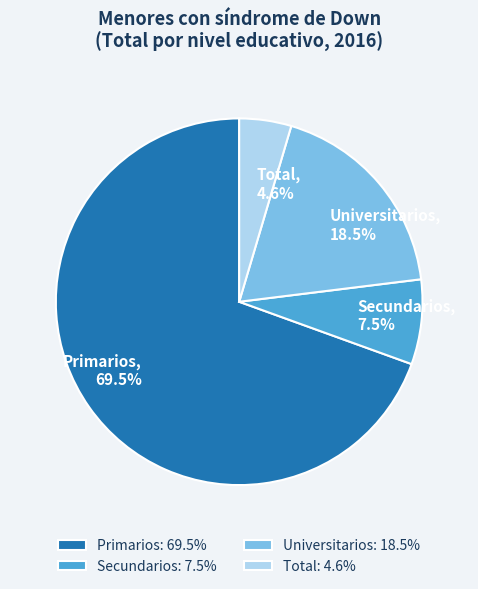

The Secundarios slice represents 1% of the pie. True or false?

False